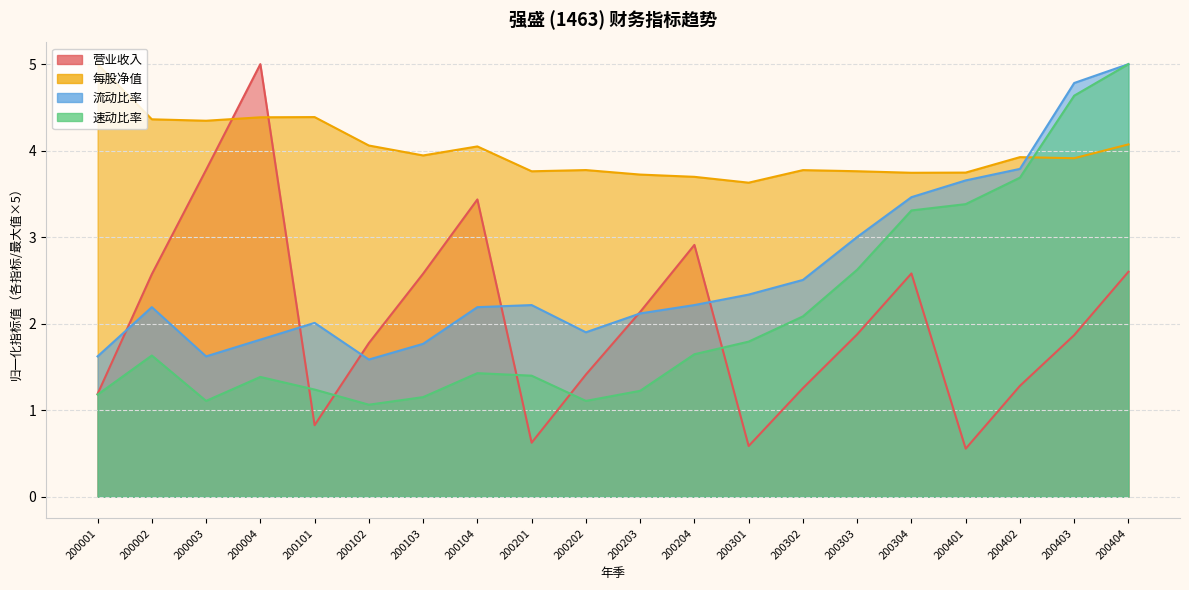

Which series has the largest range (max minus min)?

营业收入_line